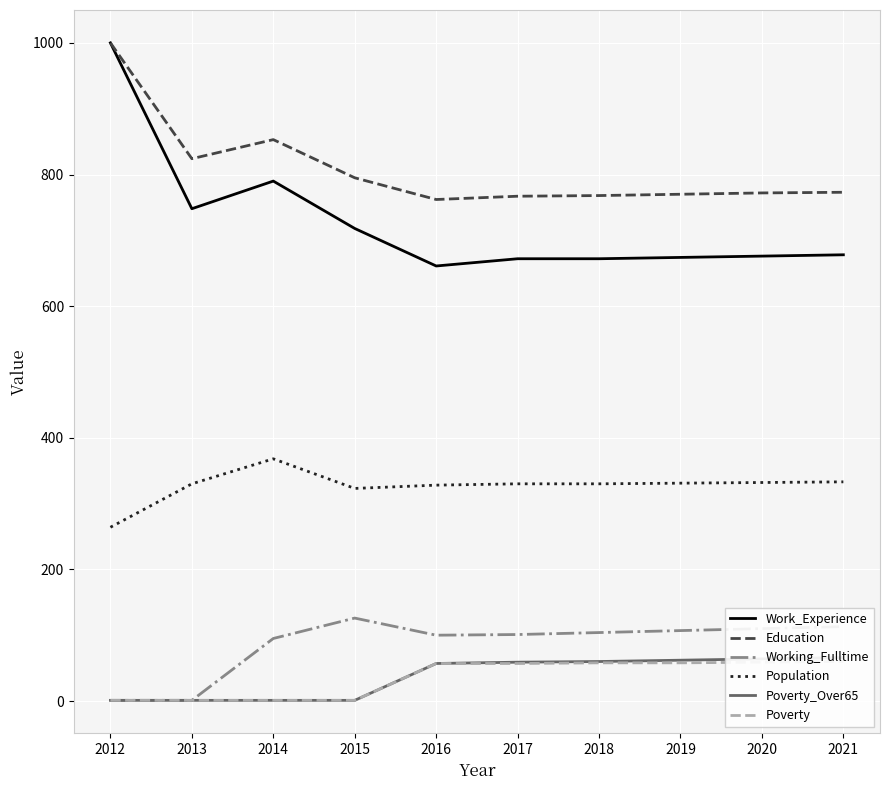

True or false: Poverty and Population cross at least once.

False